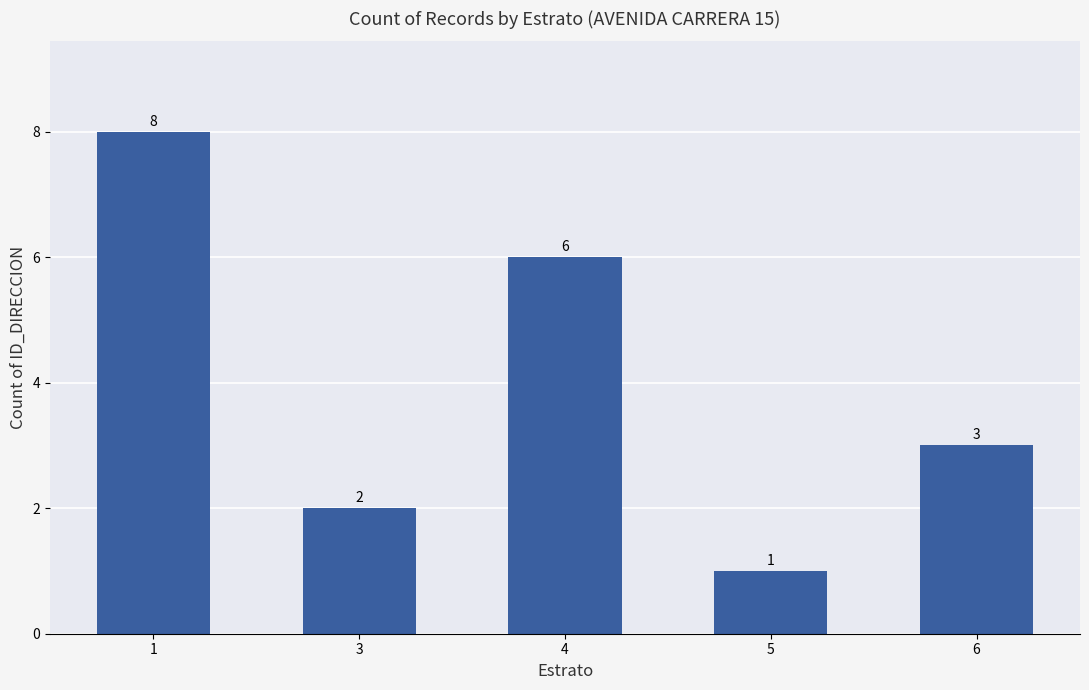

Rank the categories by value from lowest to highest.

5, 3, 6, 4, 1